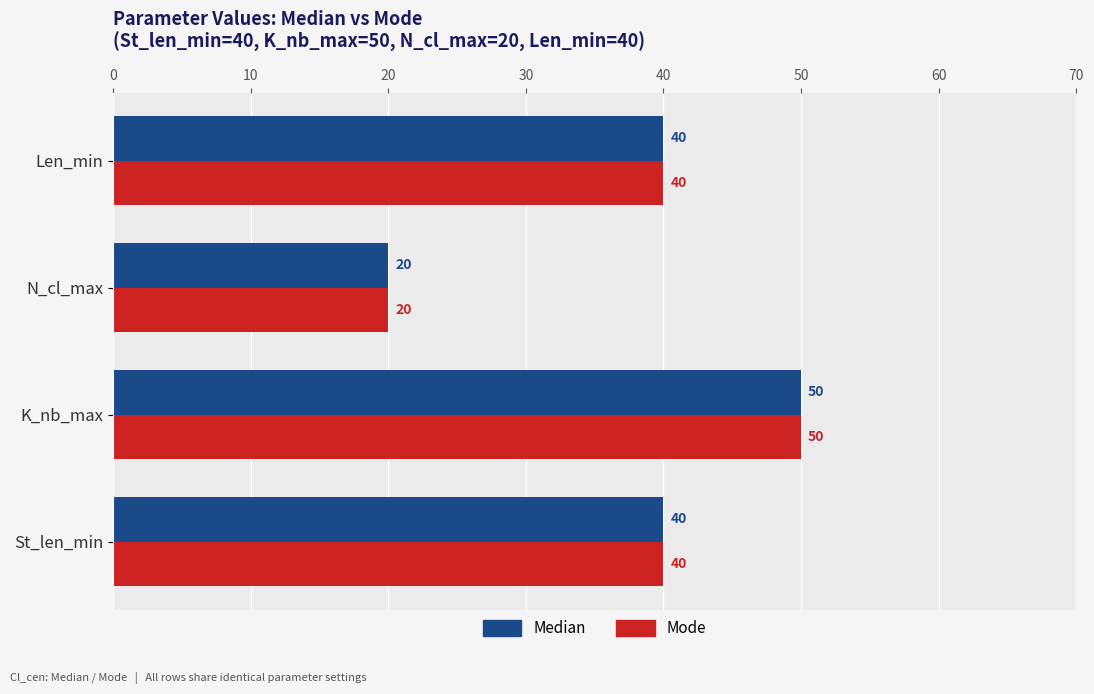

How many distinct data groups are displayed?

2